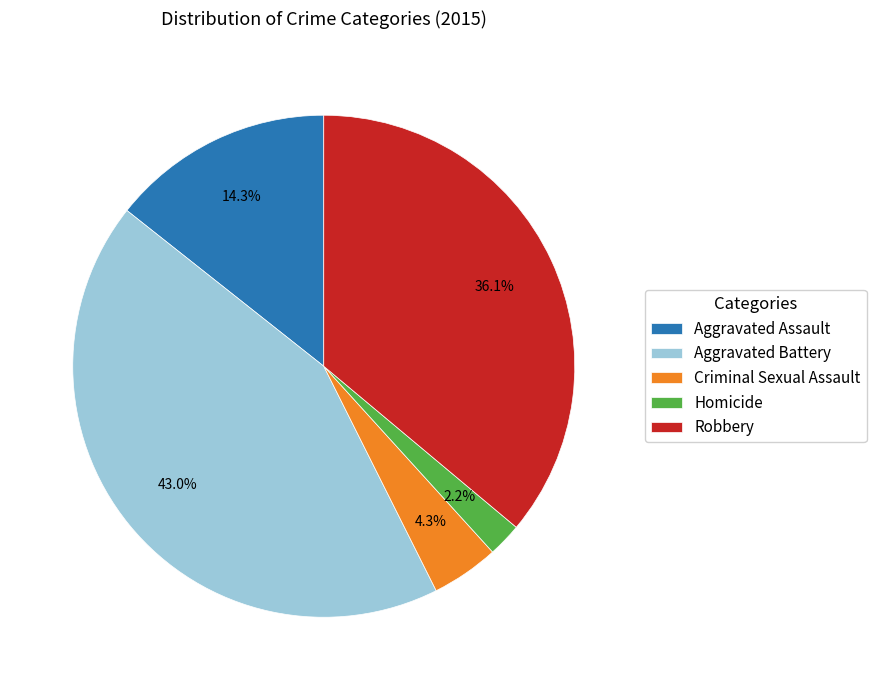

Does any single category account for the majority?

No